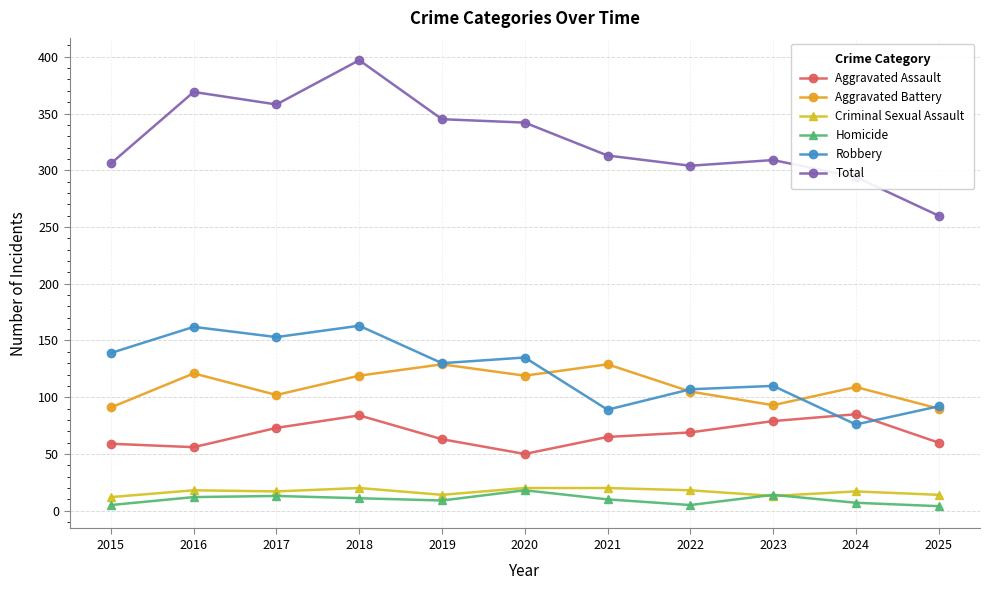

True or false: Total and Aggravated Battery intersect in this chart.

False